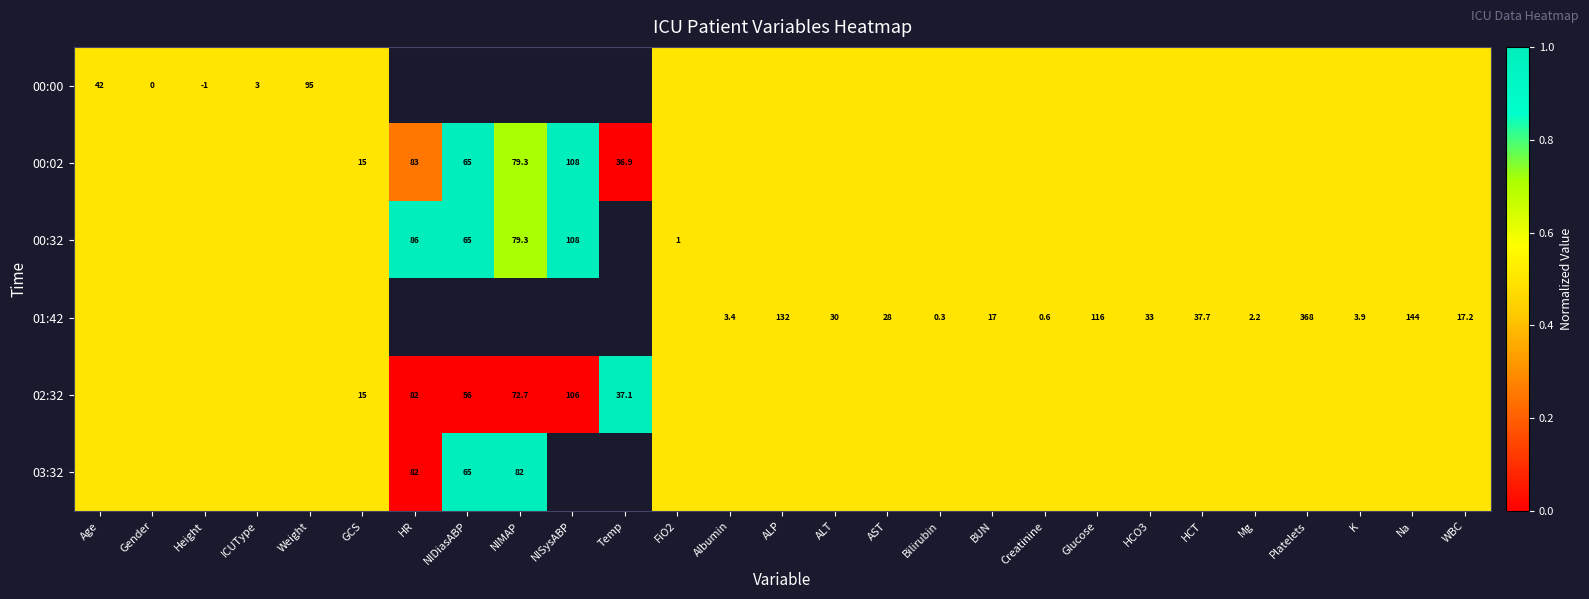

What is the greatest value displayed?

1.0